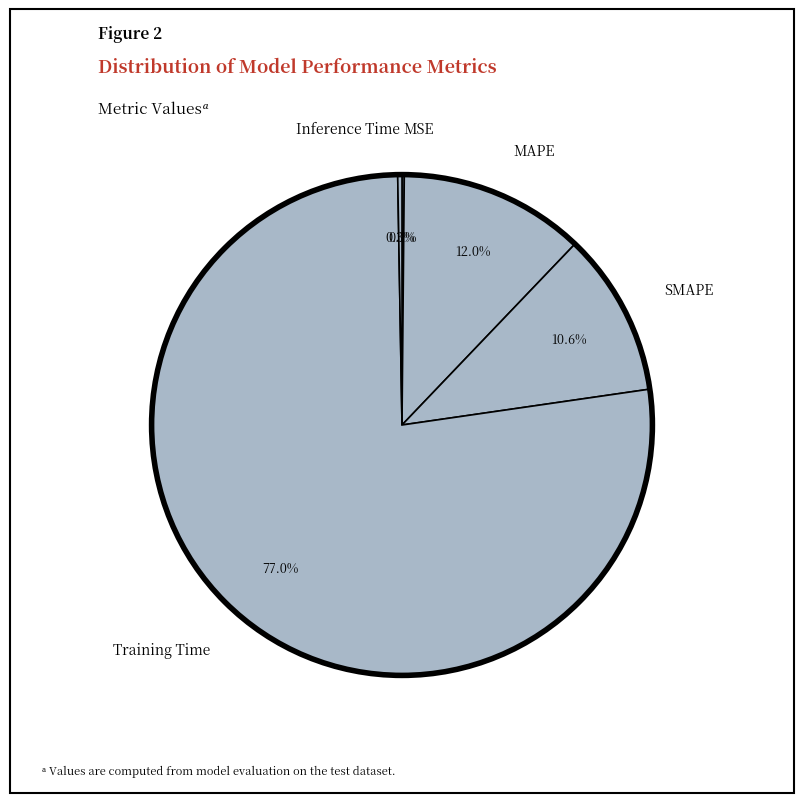

What percentage is NOT represented by MAPE?

88.0%